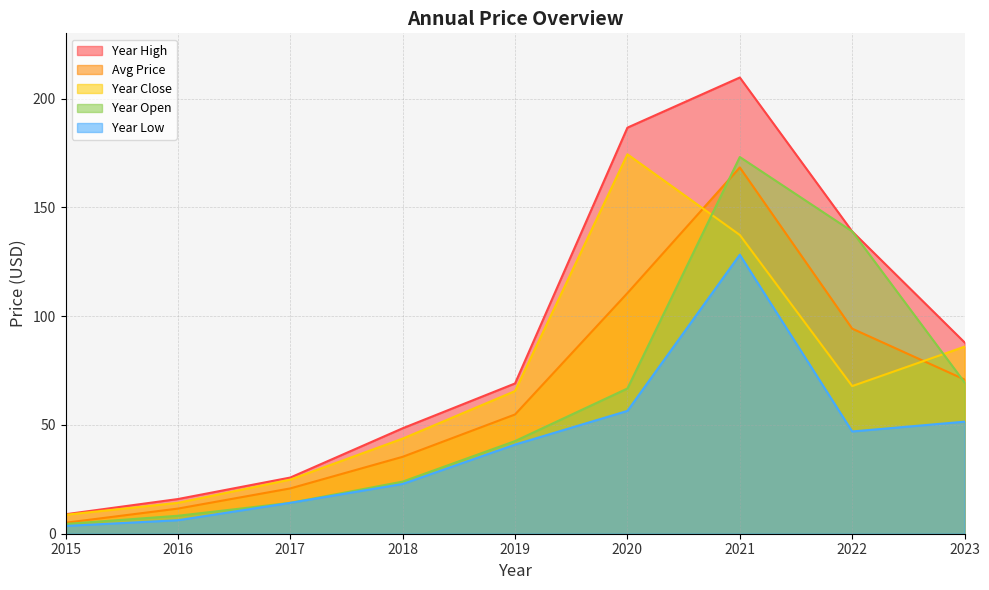

At 2016, list the series in order from largest to smallest.

year_high, year_close, price, year_open, year_low